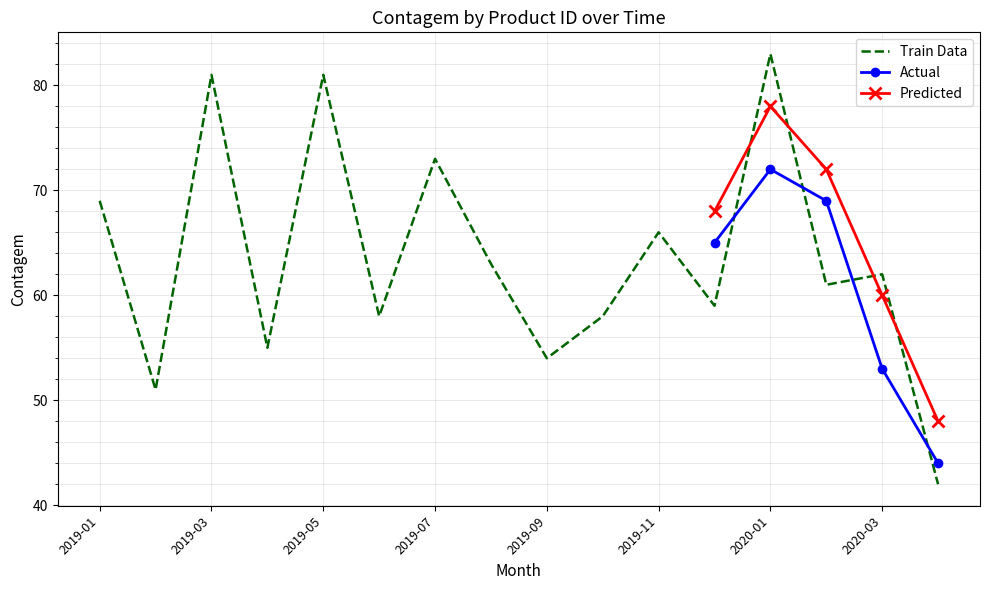

True or false: Product 0.0 has a value of 63 at 2019-08.

True